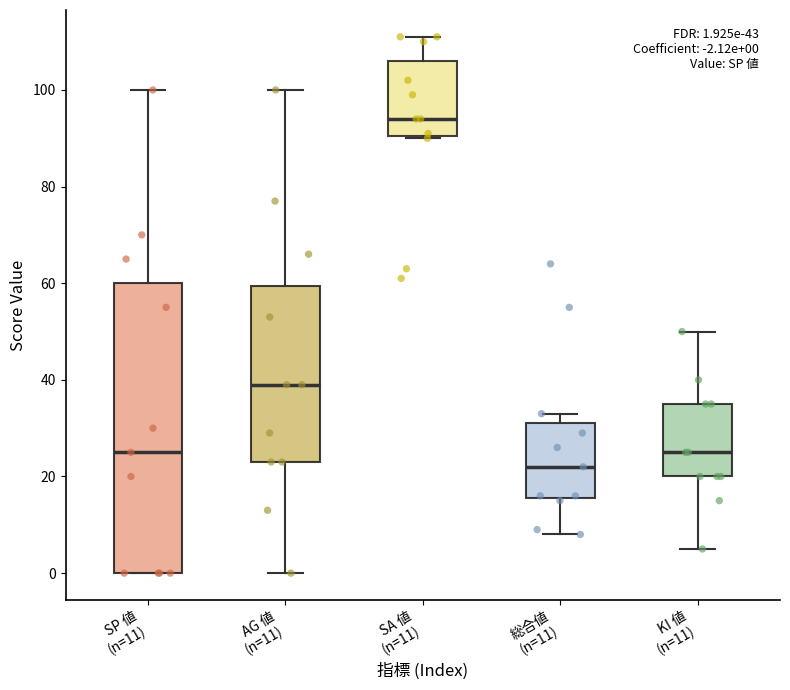

Comparing the boxes themselves (not the whiskers), which one is the tallest?

SP 値 (n=11)